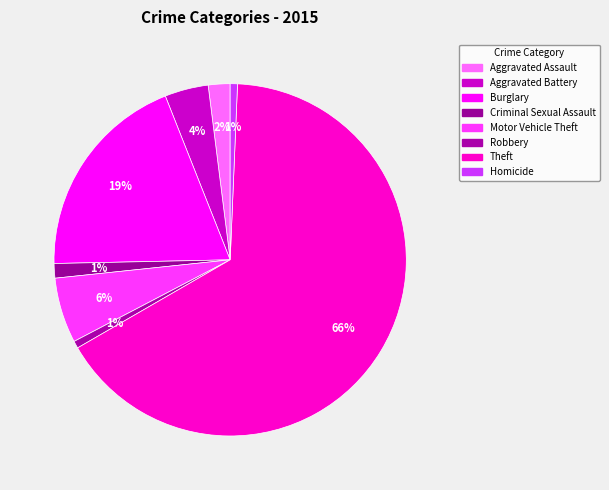

Count the number of slices in the pie.

8